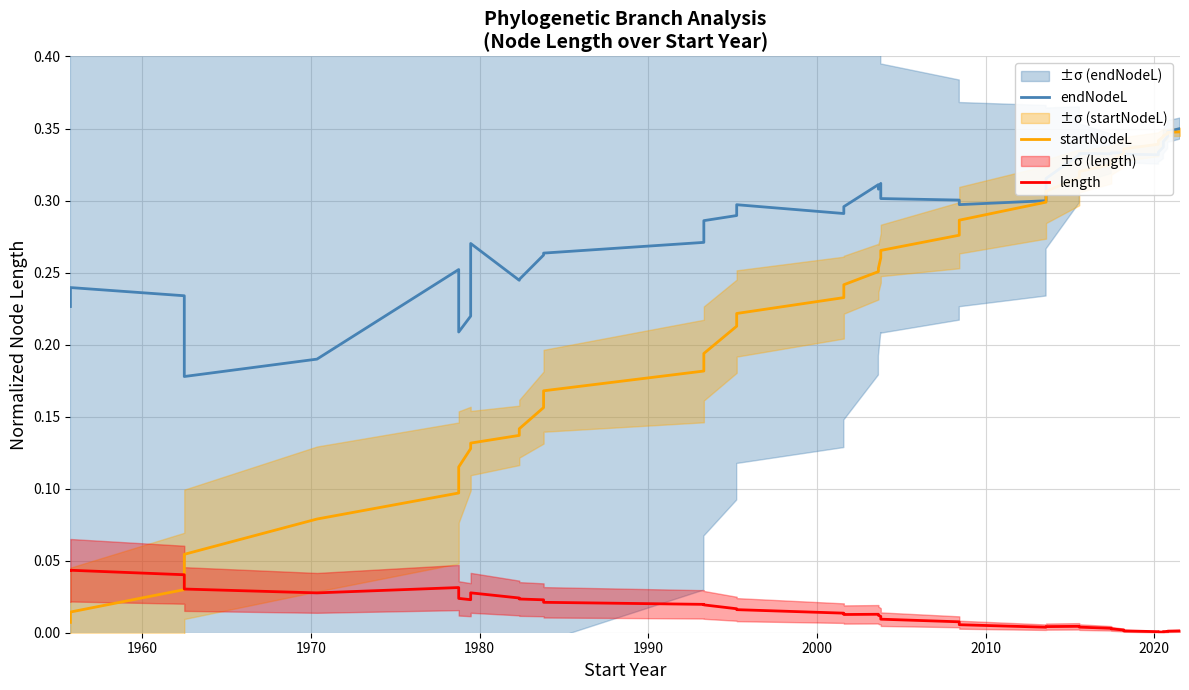

Which series has the widest spread of values?

startNodeL